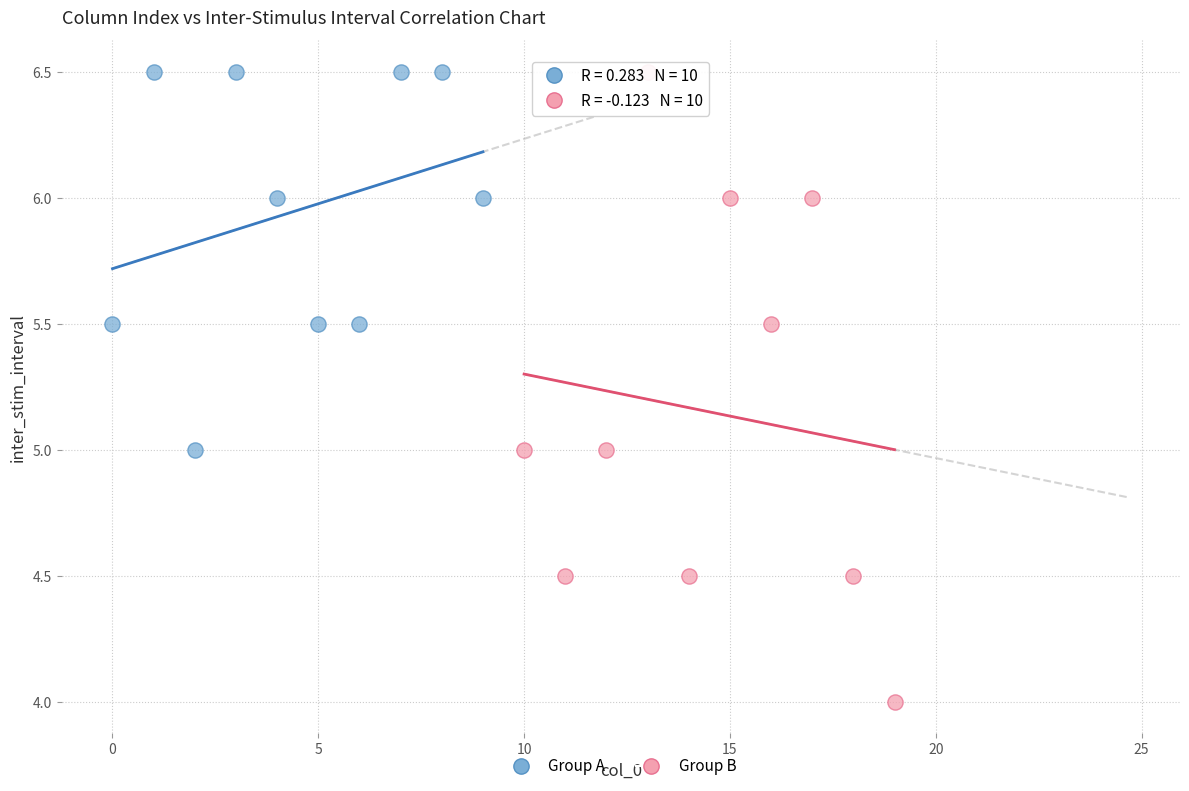

Which series reaches the minimum Y coordinate?

Group B